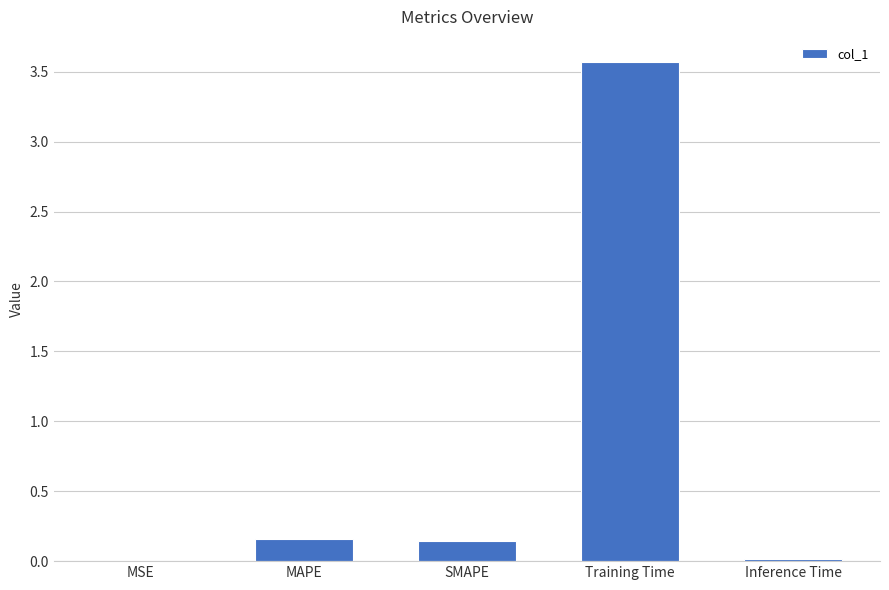

Between MSE and Training Time, which is larger?

Training Time